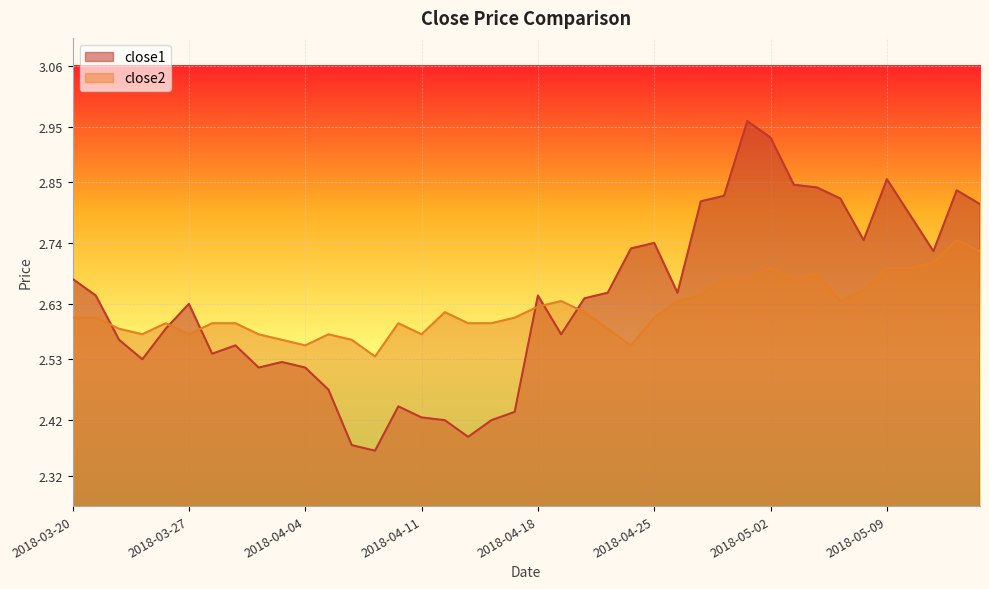

What is the total value across all series at 2018-04-30?

5.5